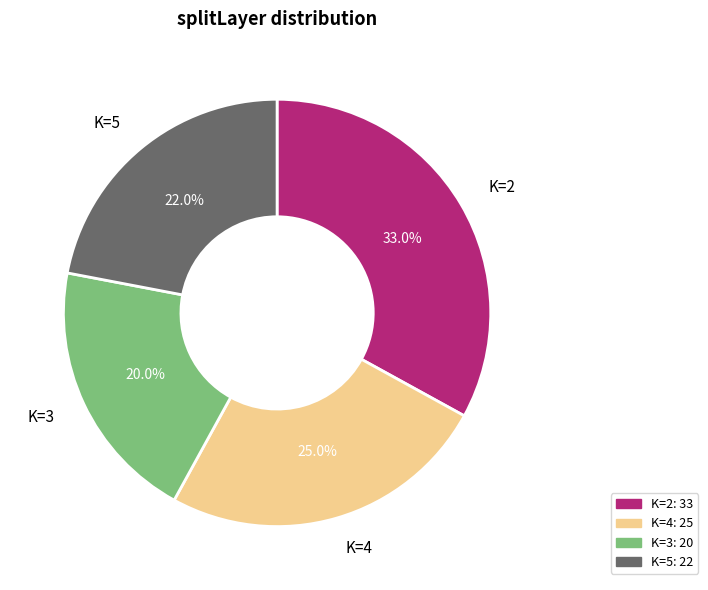

Is there a majority slice in this chart?

No